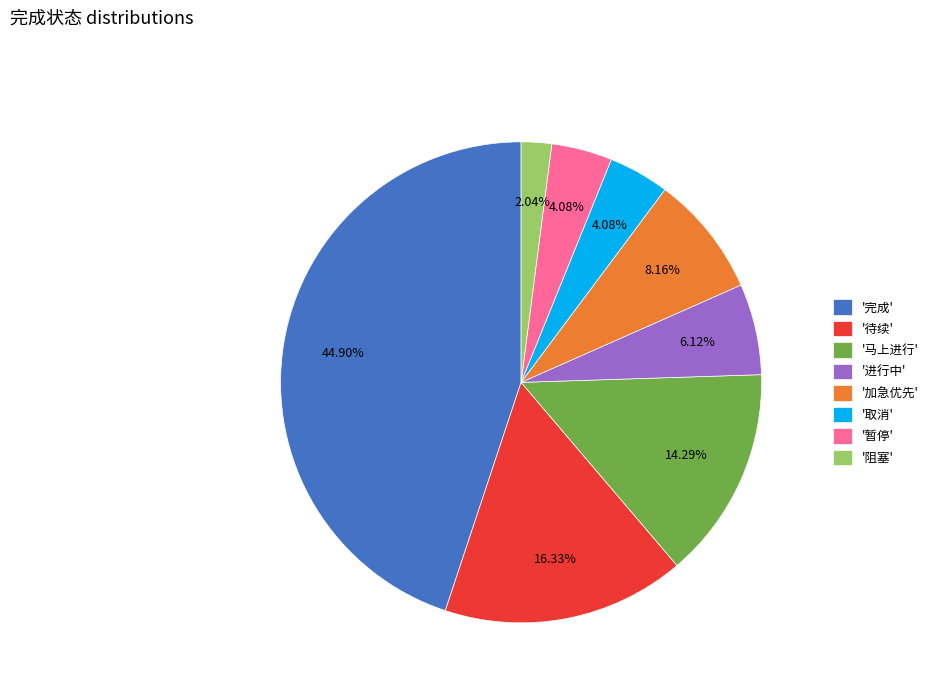

Which has a higher value, '暂停' or '阻塞'?

'暂停'